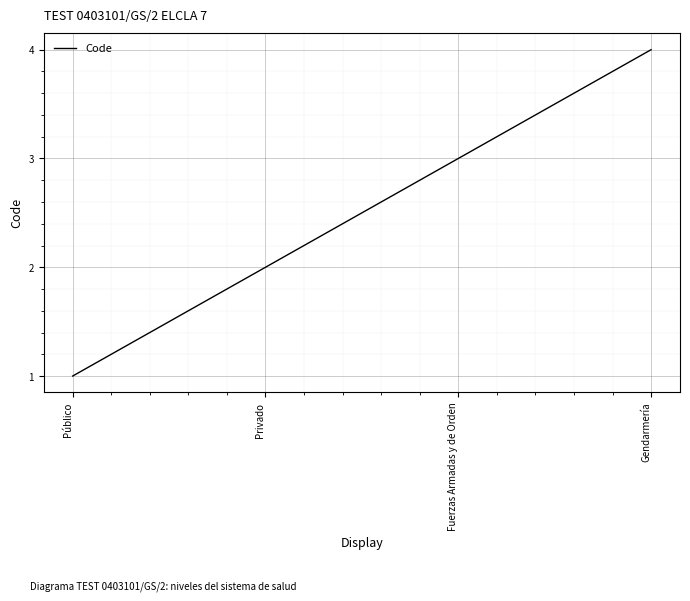

Count the number of data series in this chart.

1